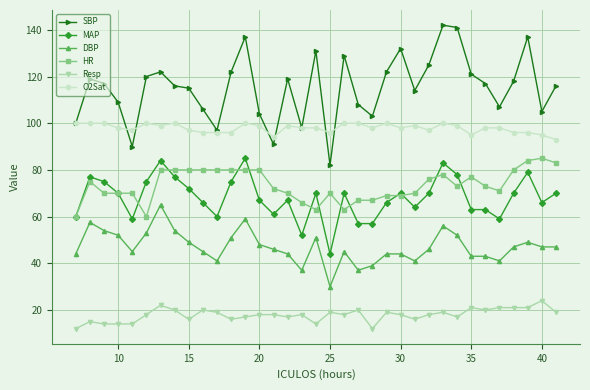

What is the highest value of the SBP series?

142.0